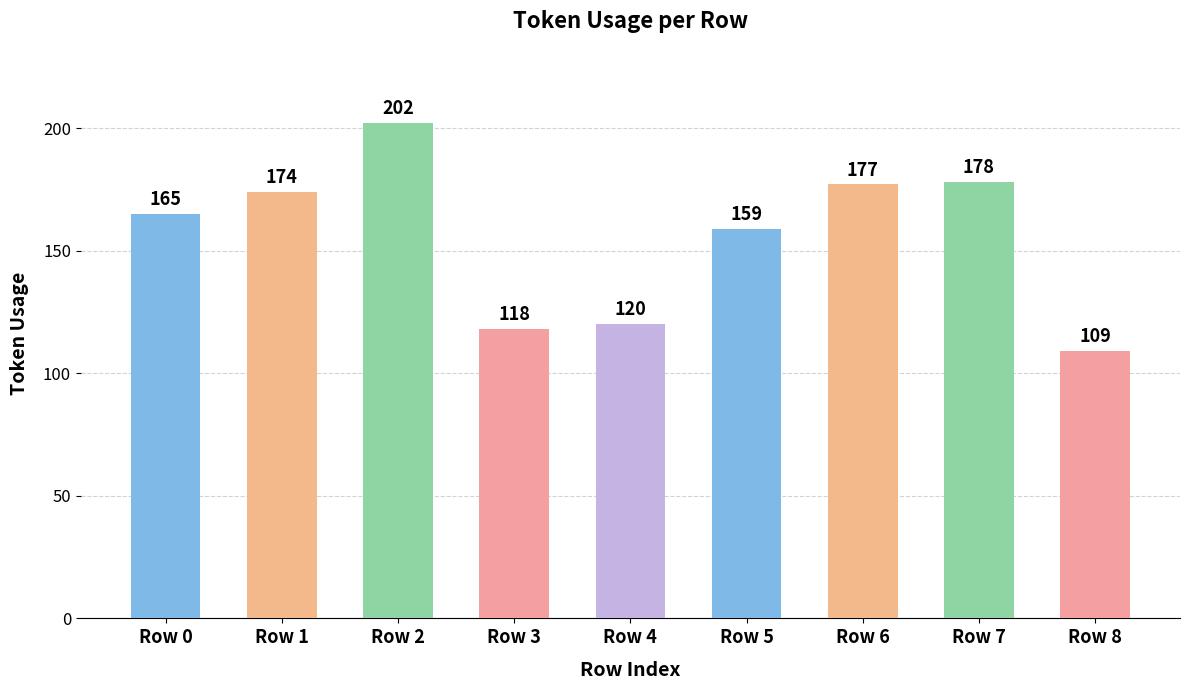

Which label corresponds to the largest value in the chart?

Row 2